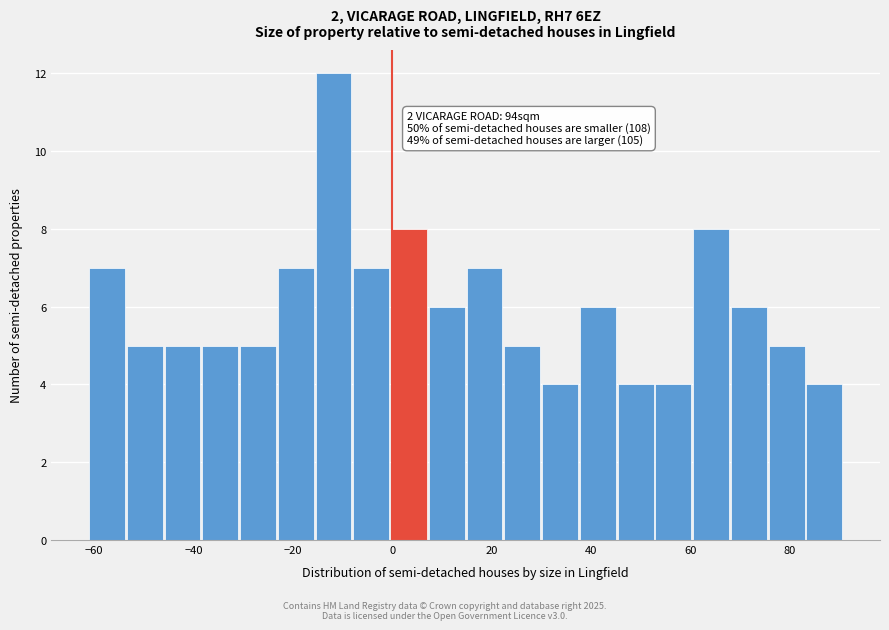

Read against the x-axis, roughly where is the centre of the tallest bar?

-12